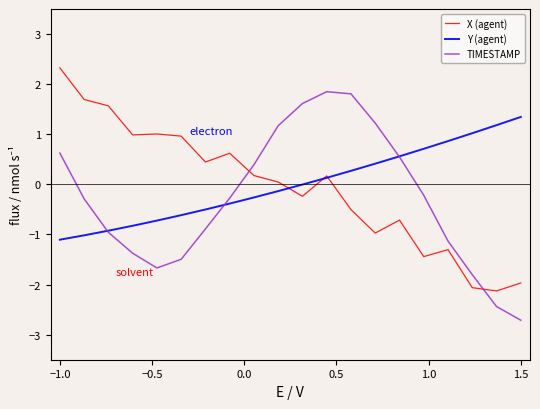

Which series has the largest range (max minus min)?

TIMESTAMP